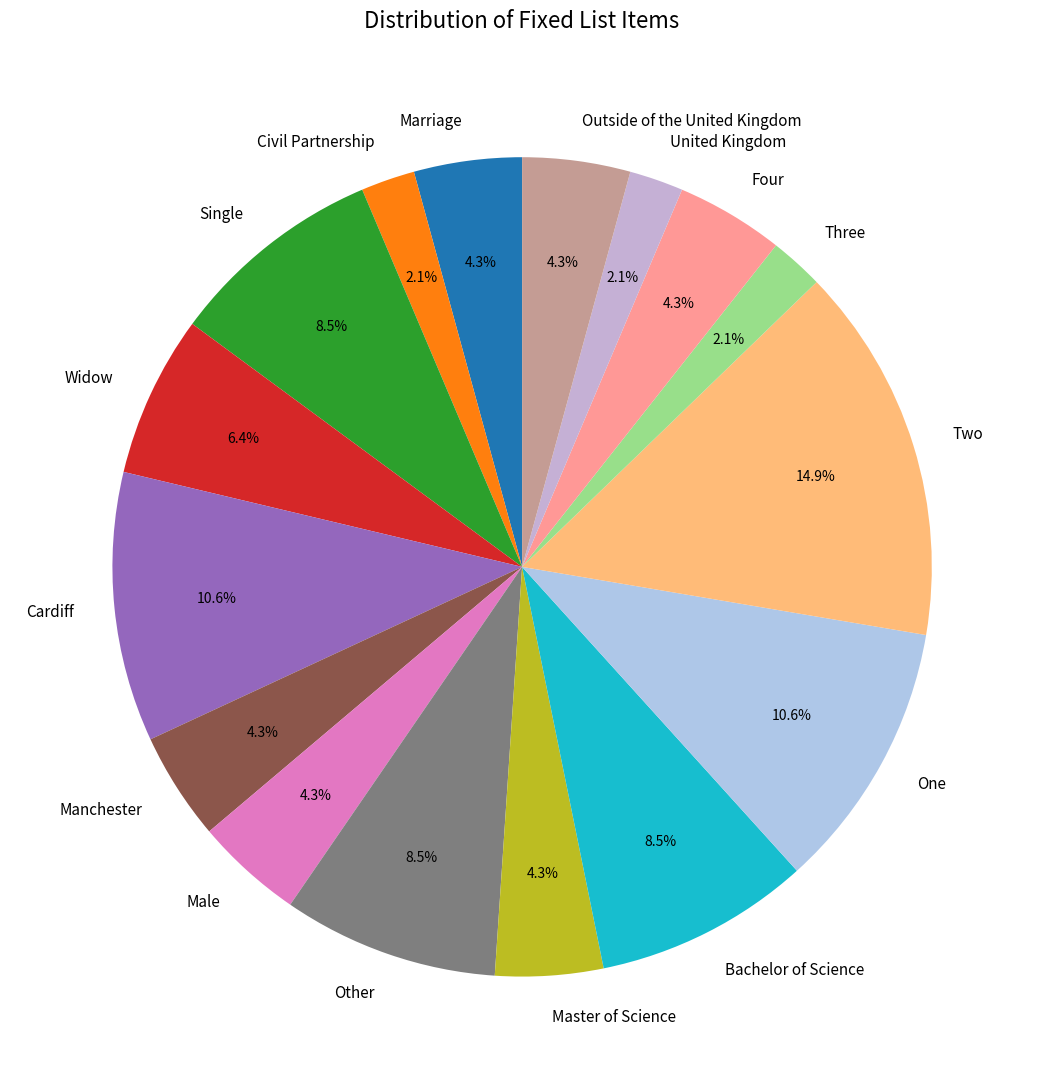

What is the ratio of the value at Single to the value at Four?

2.0